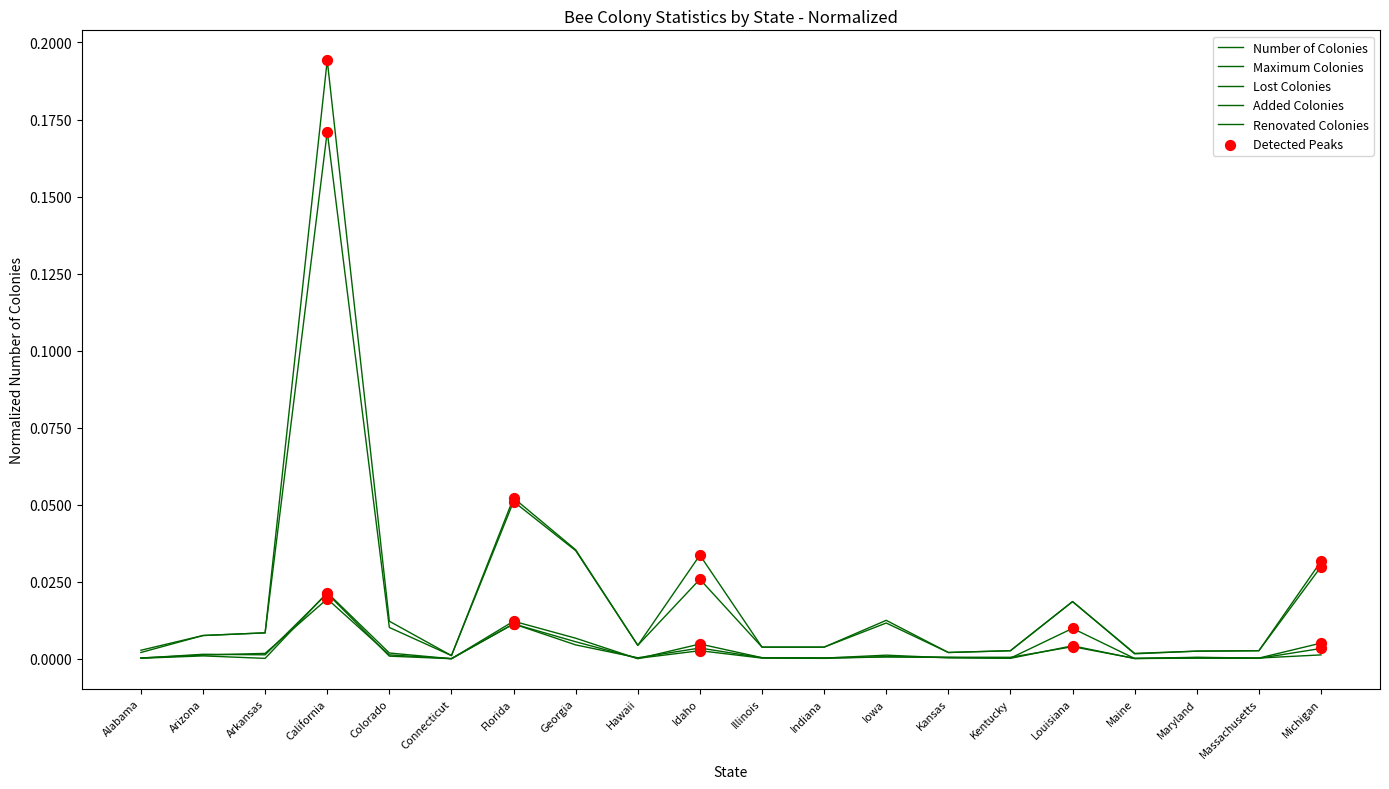

At which category is the sum across all series the highest?

California